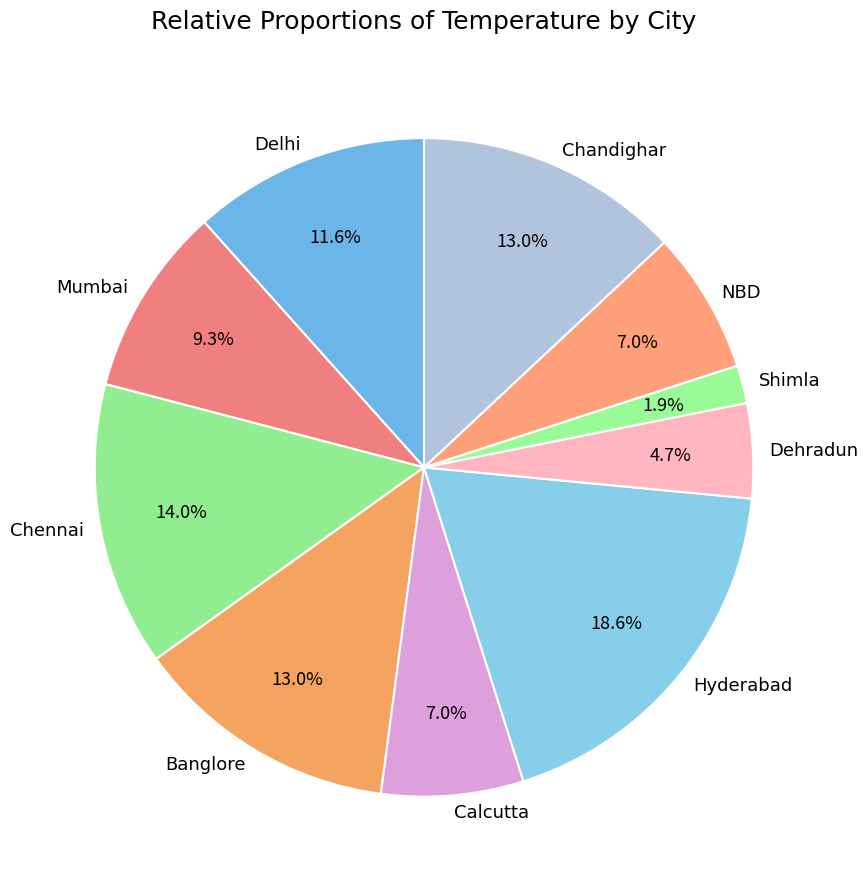

Which category has the biggest portion of the pie?

Hyderabad